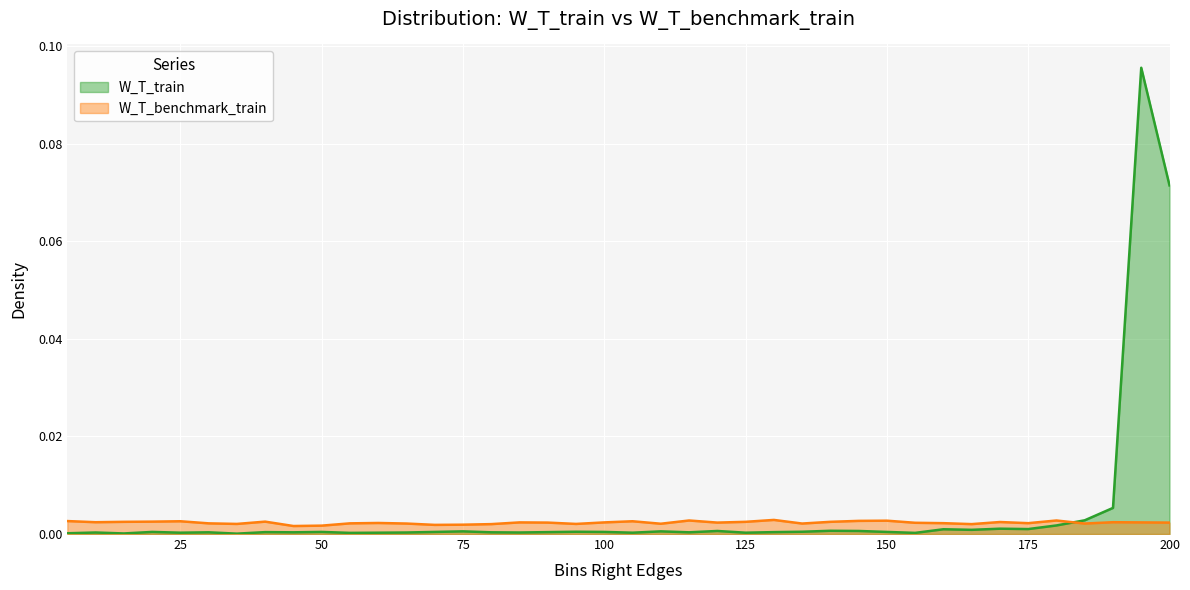

How many categories are shown in the chart?

40